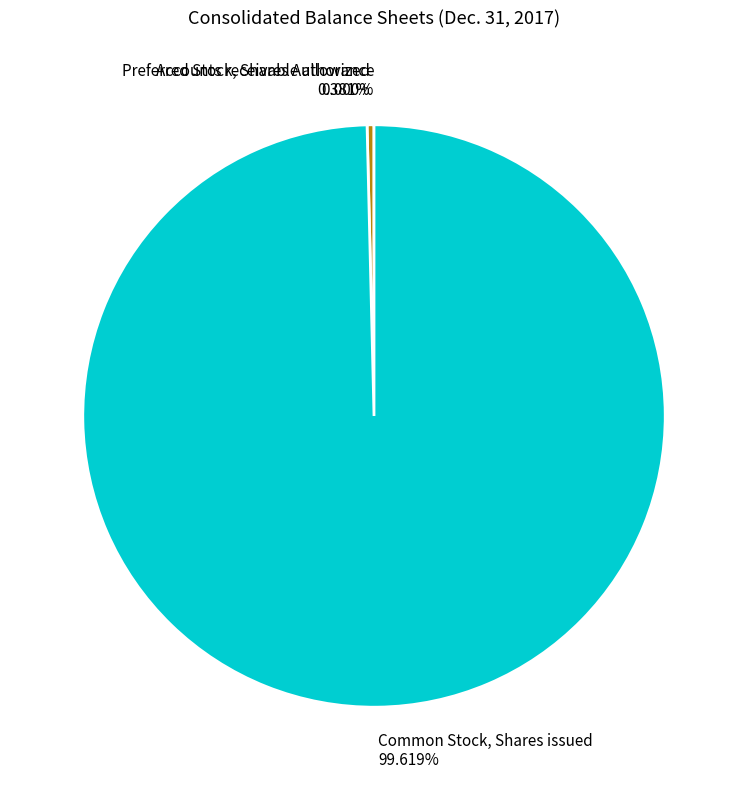

Do Common Stock, Shares issued 99.619% and Preferred Stock, Shares Authorized 0.381% together represent more than half of the pie?

Yes